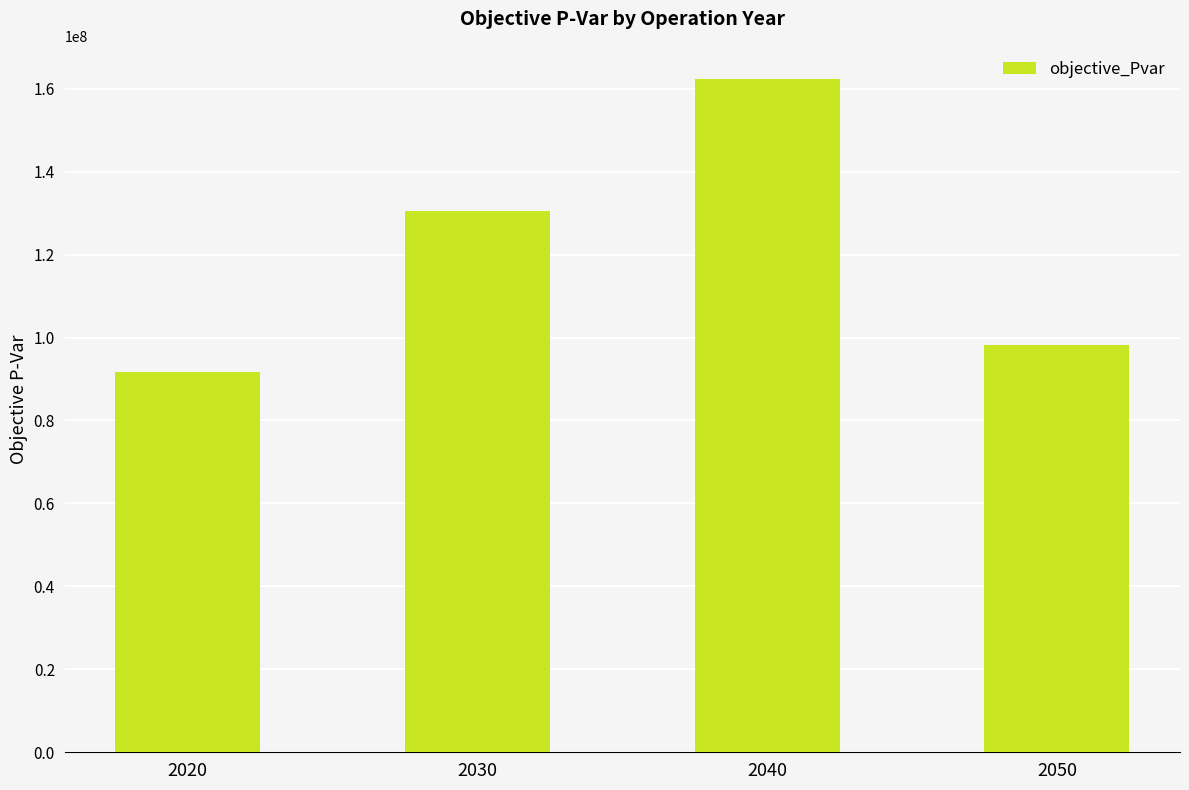

Reading left to right, list all the values displayed in this chart.

2020=91662874.6	2030=130579316.9	2040=162215971.7	2050=98140892.6